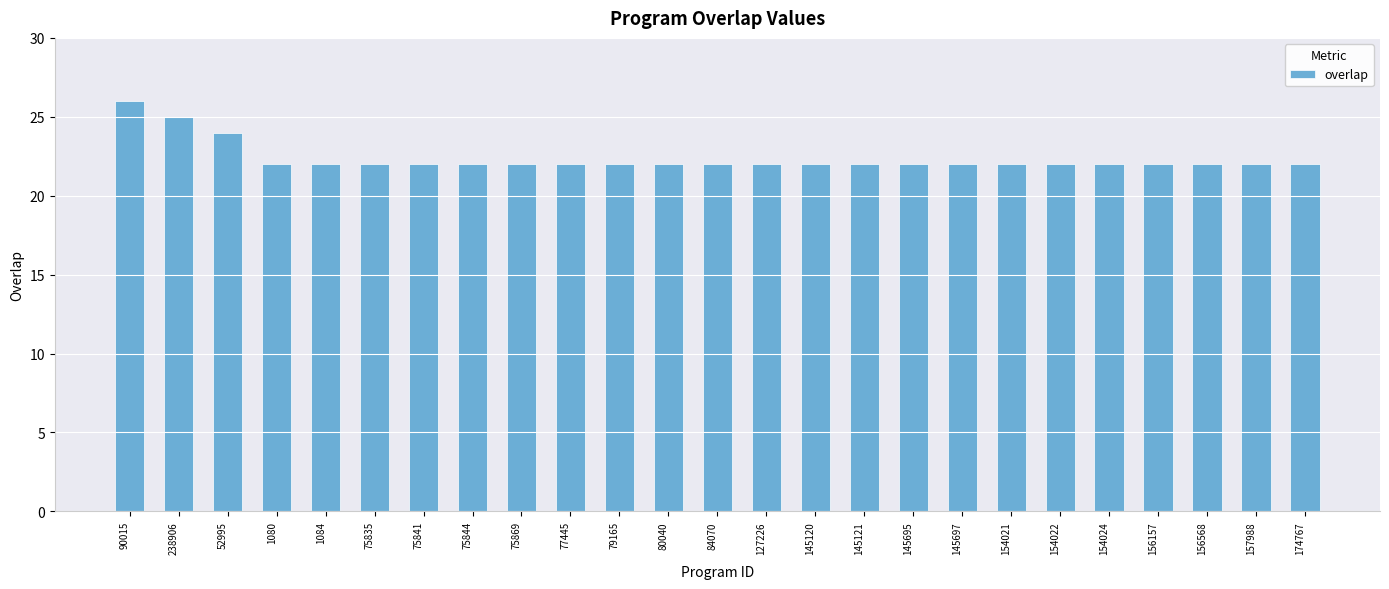

What is the minimum value shown in the chart?

22